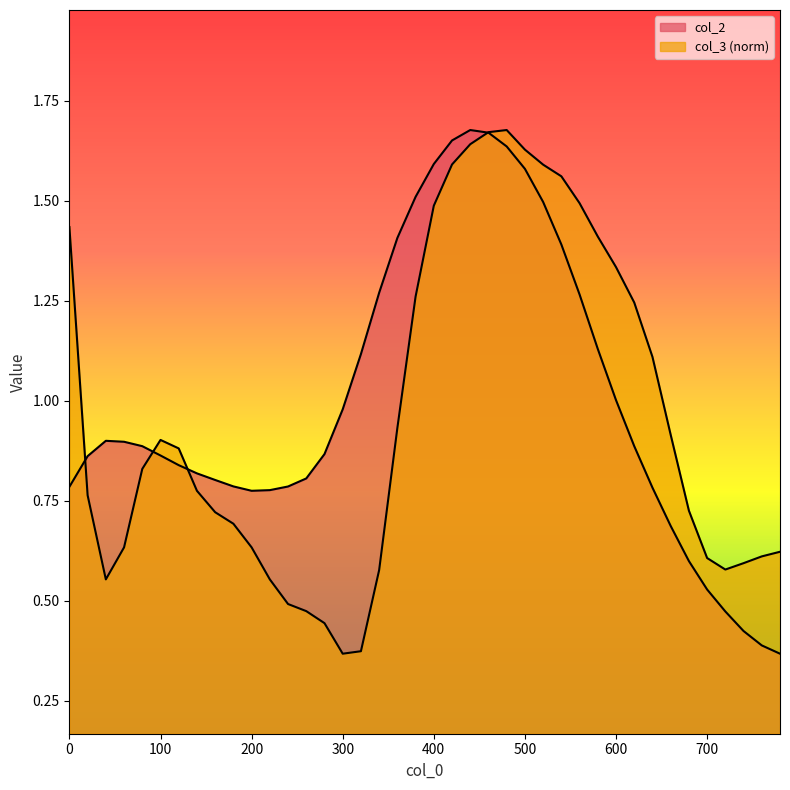

At which label does col_3 reach its peak?

480